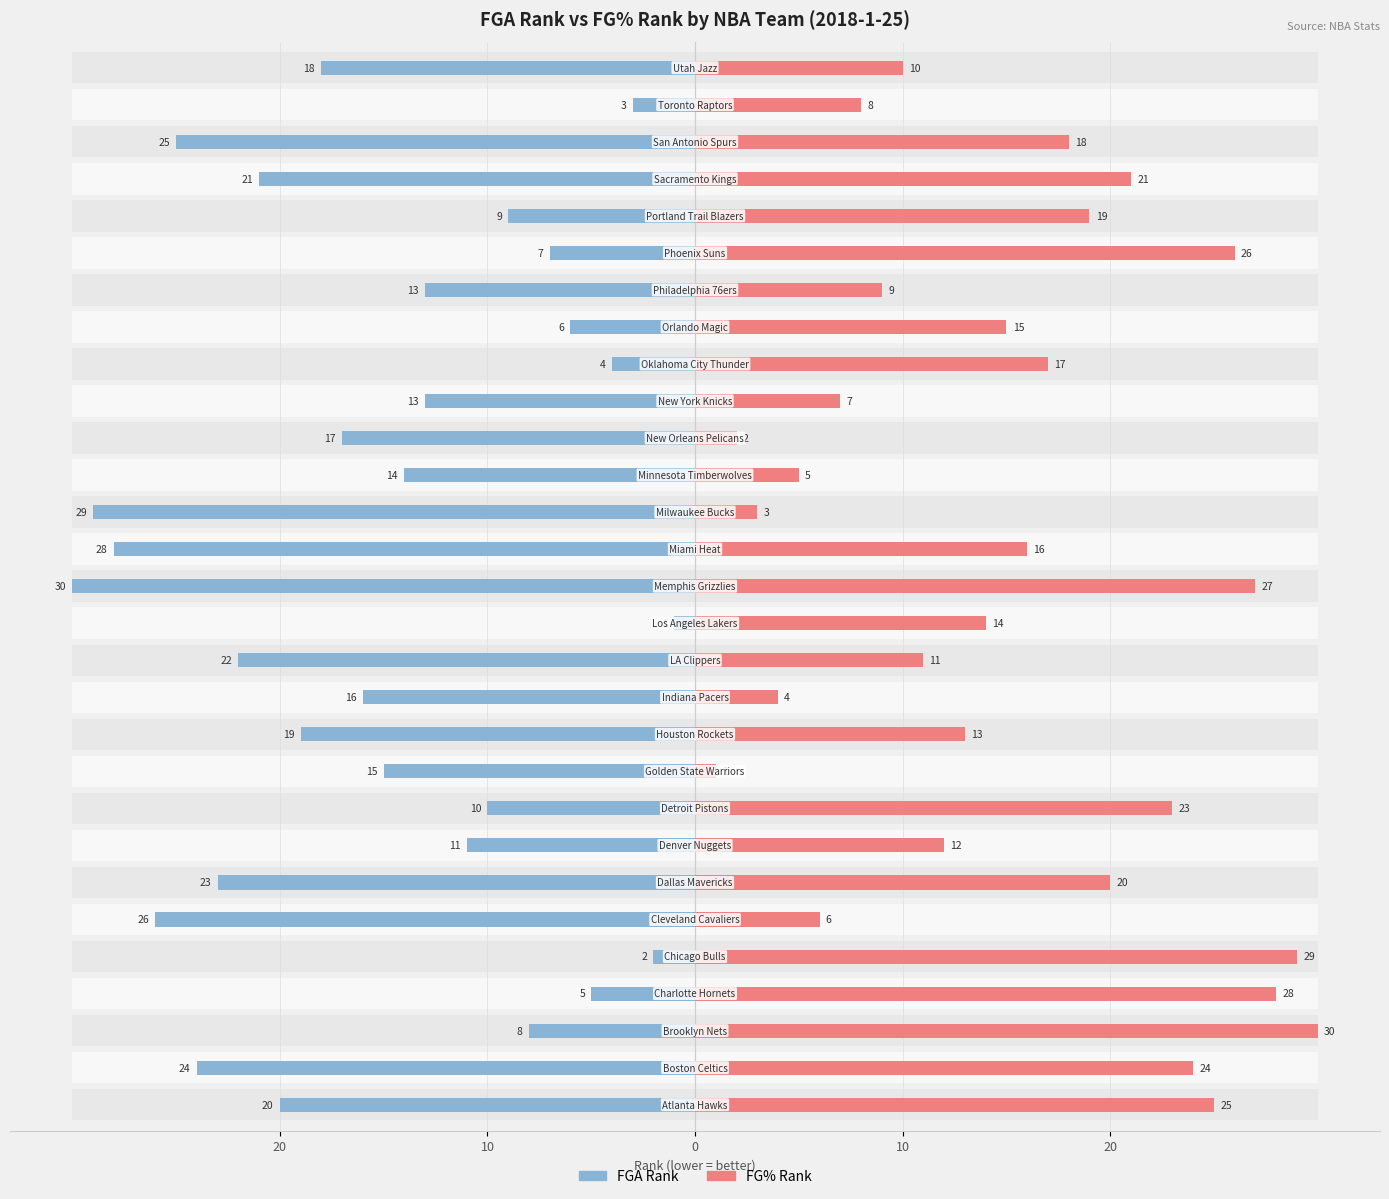

How many data points in Male (FGA Rank) are above 15?

14